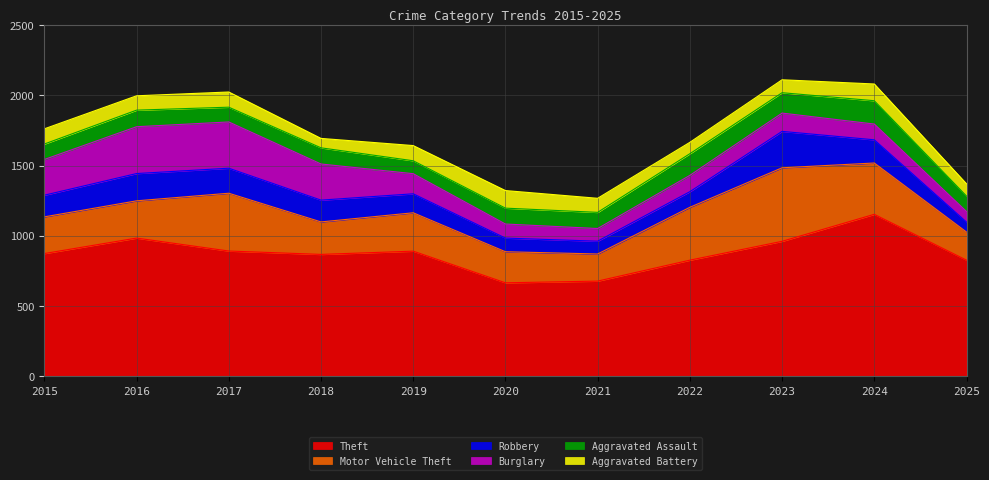

At which label does Aggravated Assault reach its peak?

2024